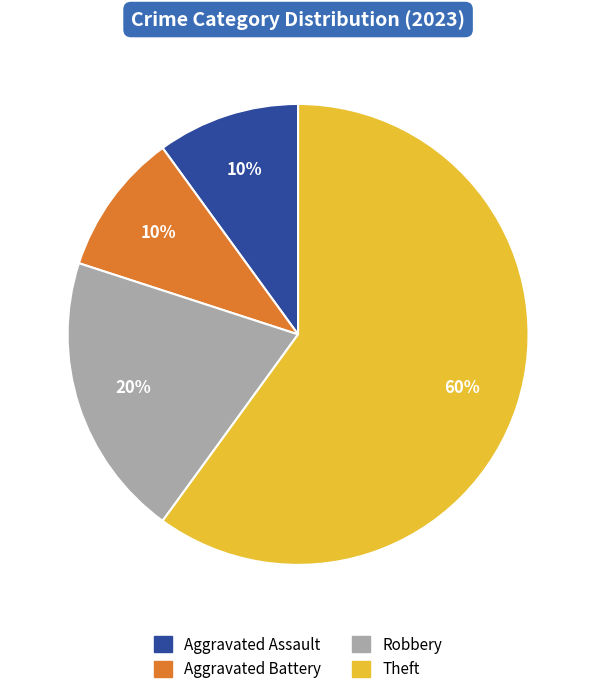

How many segments does this pie chart have?

4